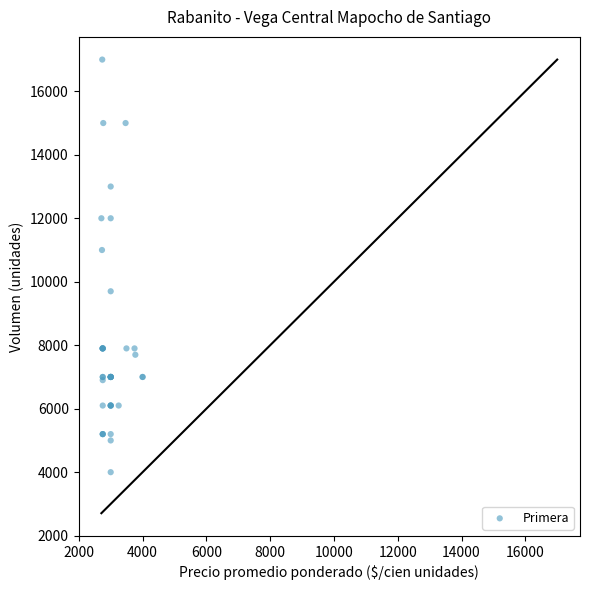

What Y value in the scatter plot is closest to 10500?

11000